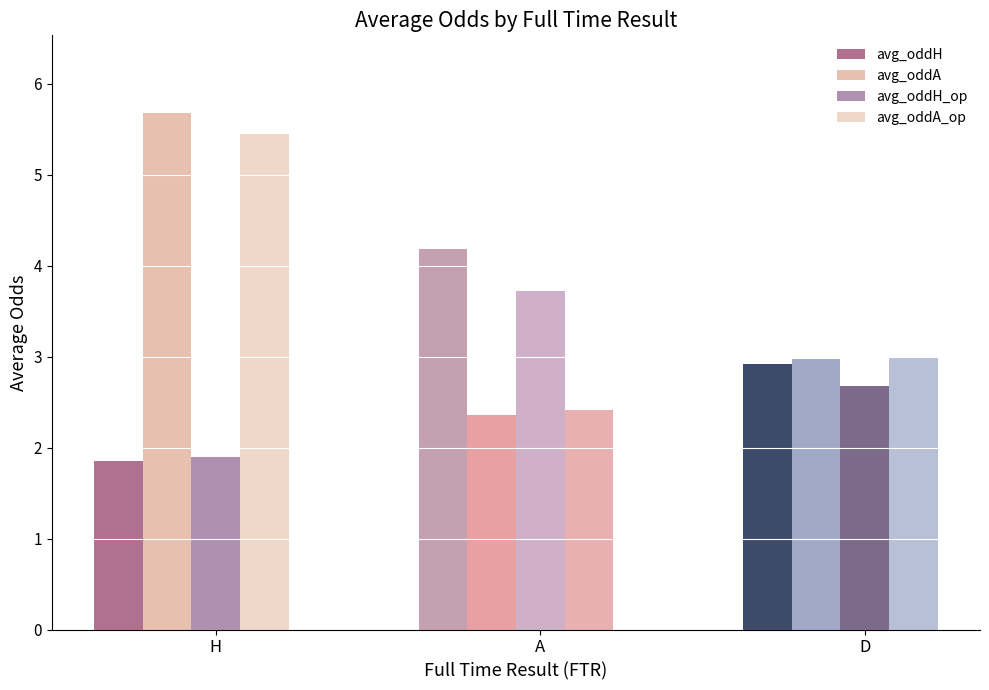

What is the difference between the second highest and minimum values in the avg_oddH_op series?

0.8